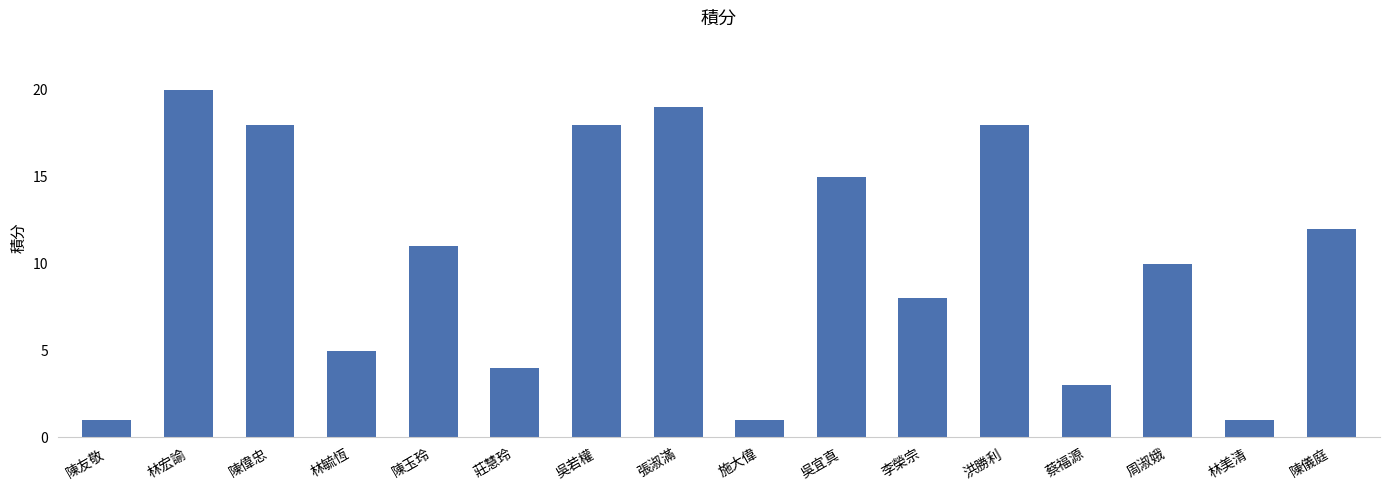

Between 陳儀庭 and 張淑滿, which is larger?

張淑滿